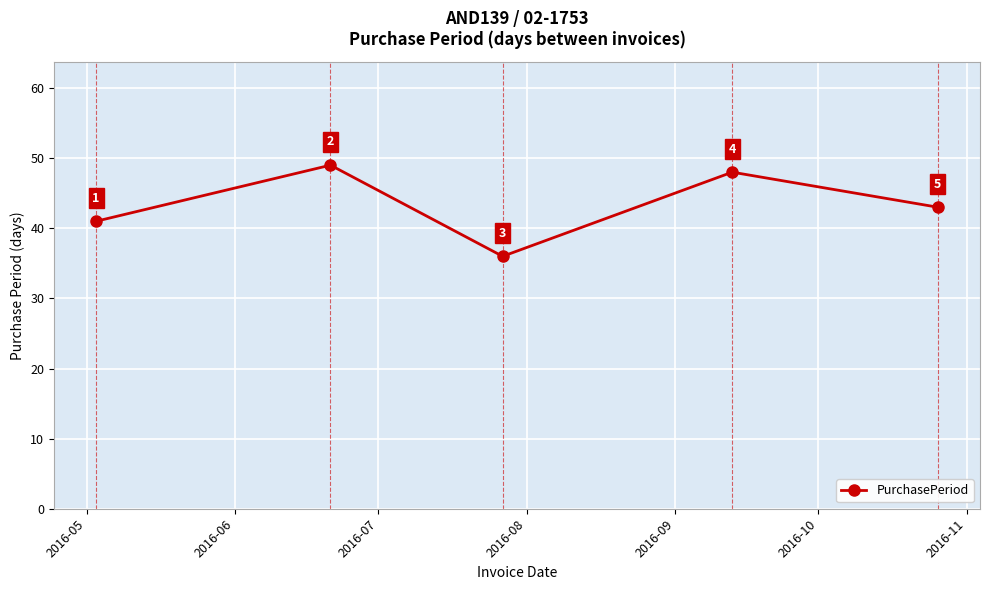

How many values are below 43?

2